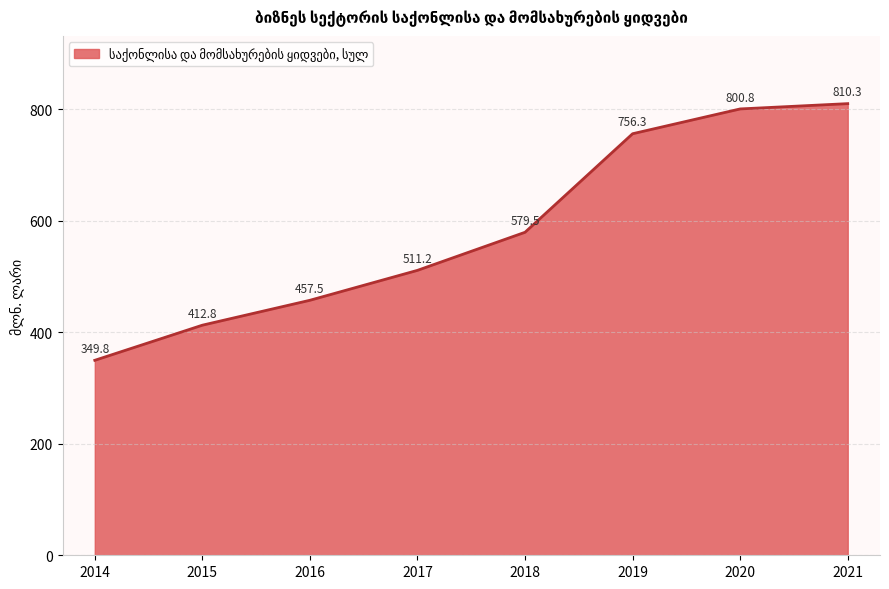

Which has a higher value, 2017 or 2018?

2018